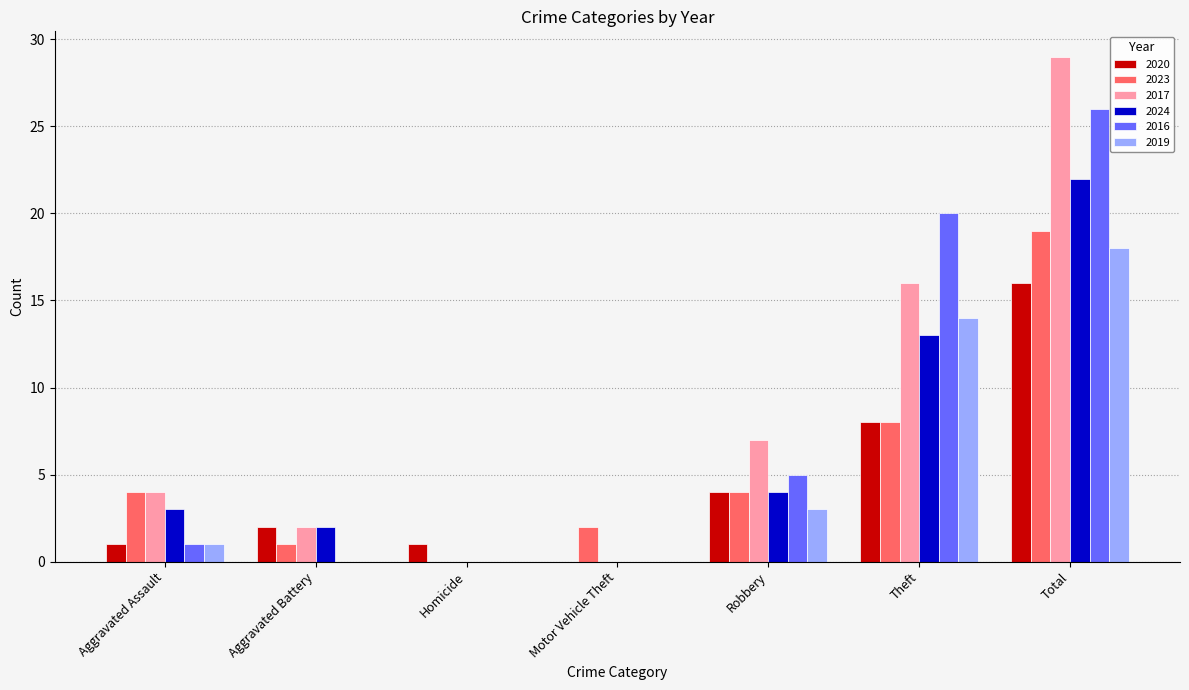

What is the total value across all series at Motor Vehicle Theft?

2